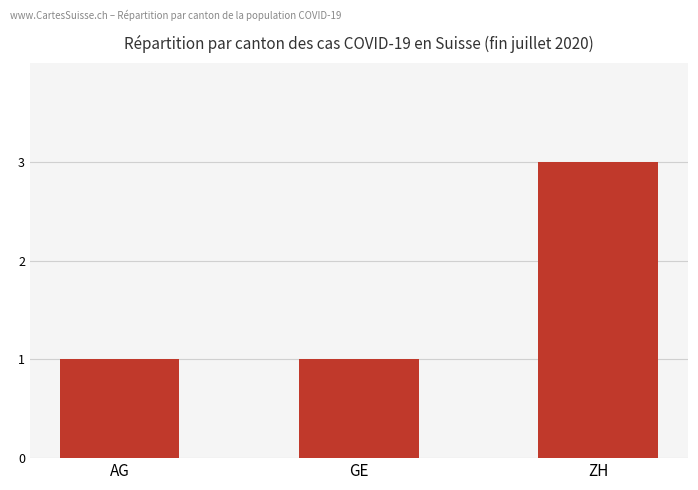

What is the sum of all values?

5